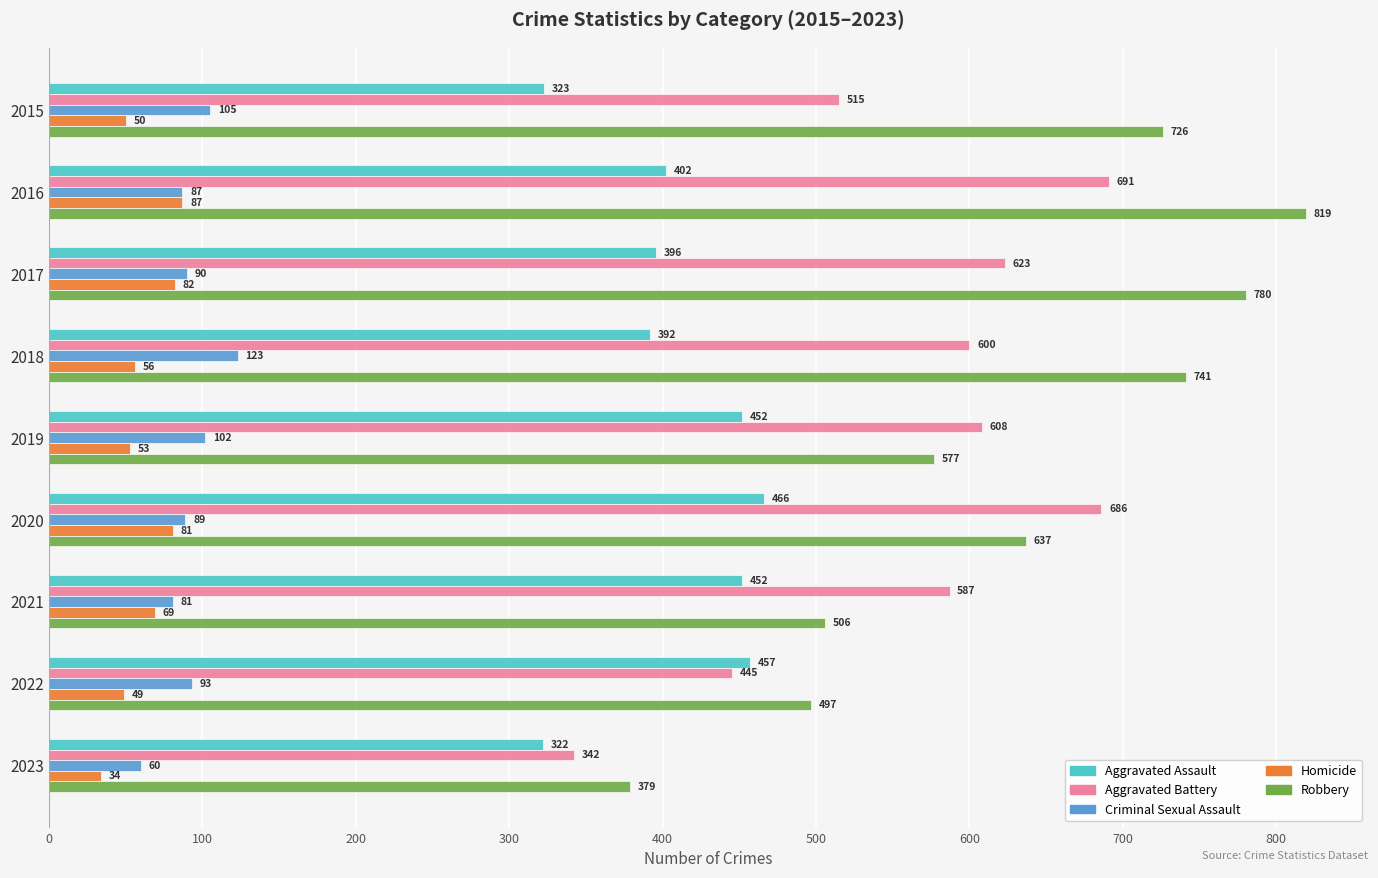

What is the average value of the Homicide series?

62